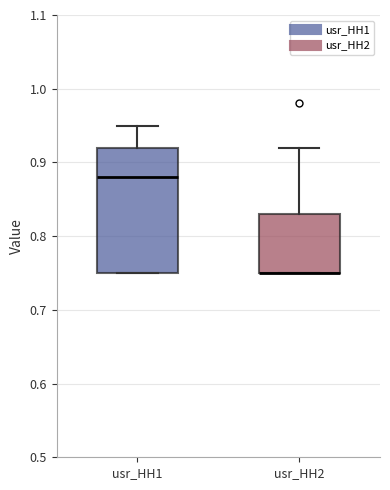

Reading left to right, read every box against the y-axis: the position of its median line, the range the box covers, and the ends of its whiskers. The values are not printed on the chart, so give them approximately, as read against the axis.

usr_HH1: median 0.88, box 0.75 to 0.92, whiskers 0.75 to 0.95
usr_HH2: median 0.75 (drawn on the box's lower edge), box 0.75 to 0.83, whiskers 0.75 to 0.92